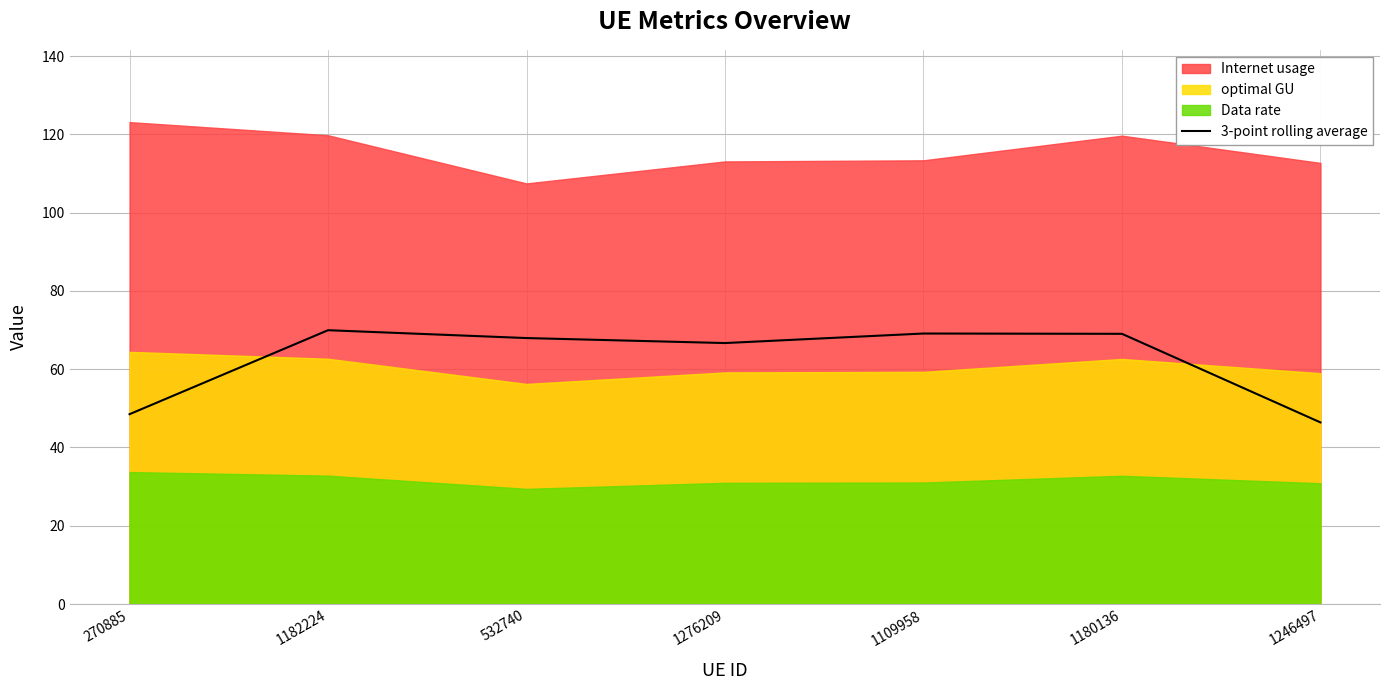

What is the label of the 1st point from the right?

1246497